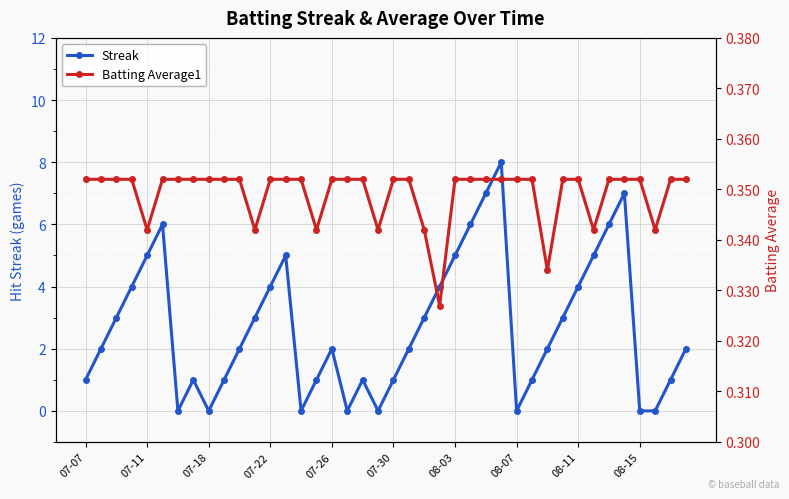

True or false: Streak has more than 2 interior local peaks.

True